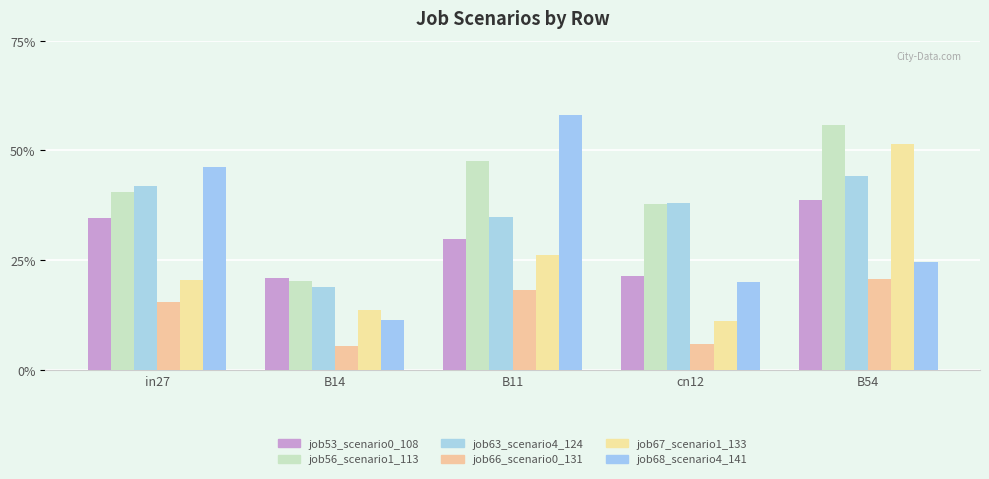

Is it true that job53_scenario0_108 equals 0.2 at cn12?

True